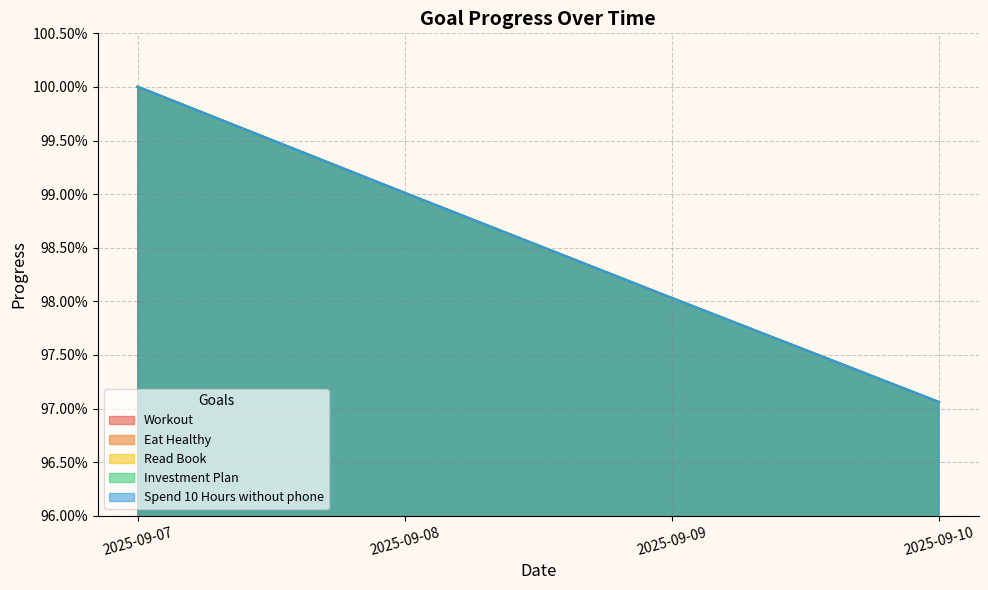

Is the value of Workout at 2025-09-08 greater than the value of Eat Healthy at 2025-09-09?

Yes